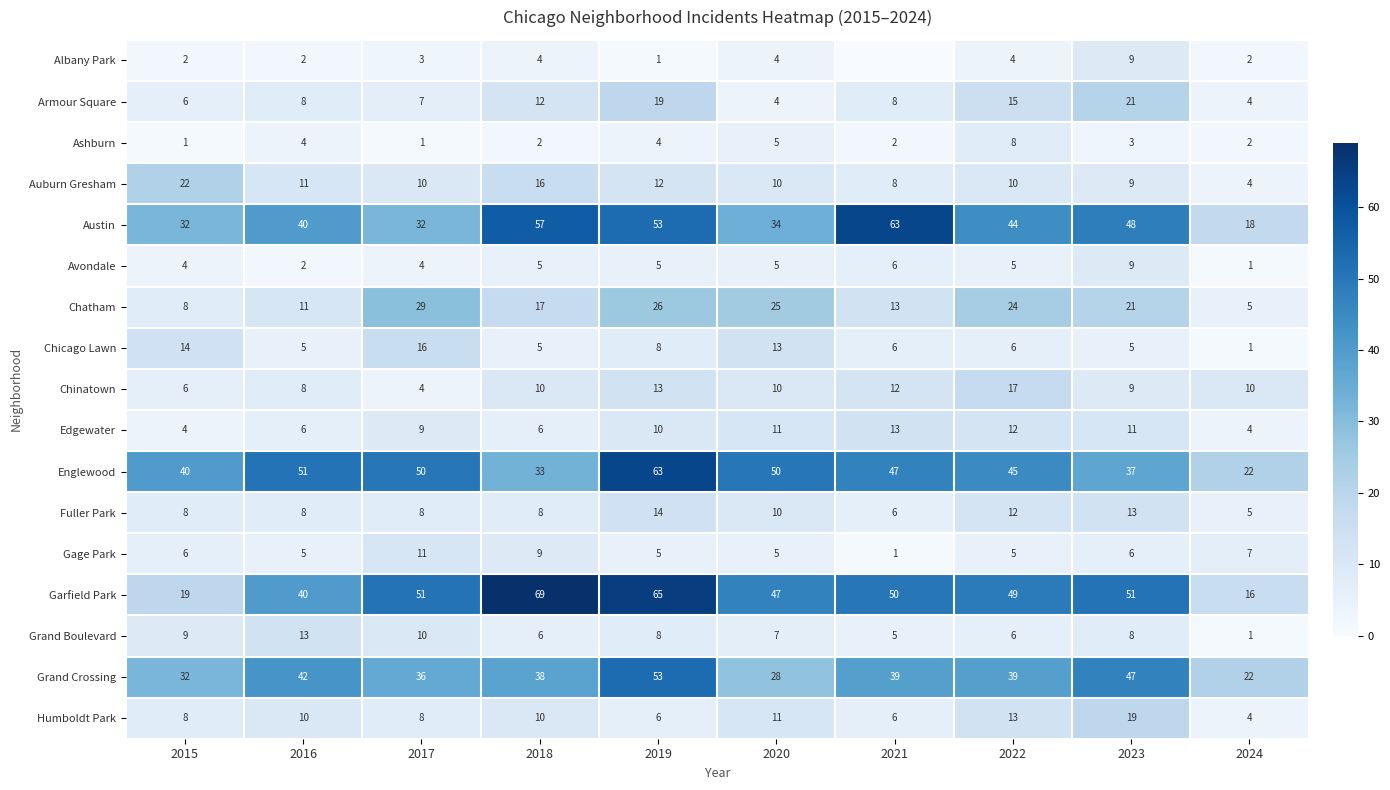

The value of Albany Park at 2015 is 1. True or false?

False